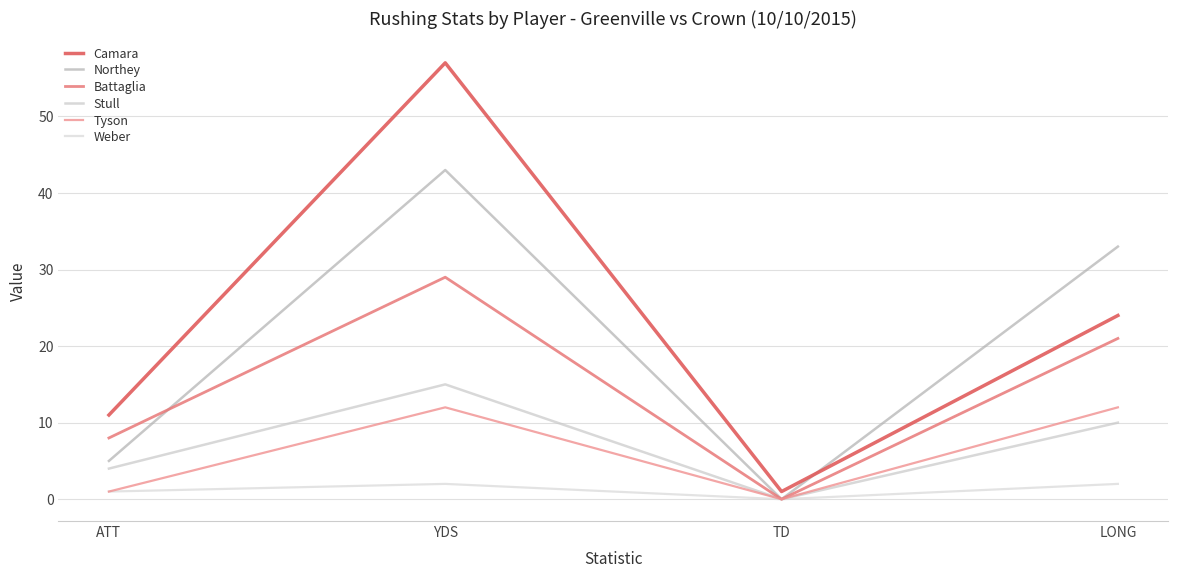

What is the difference between the highest and lowest values at ATT?

10